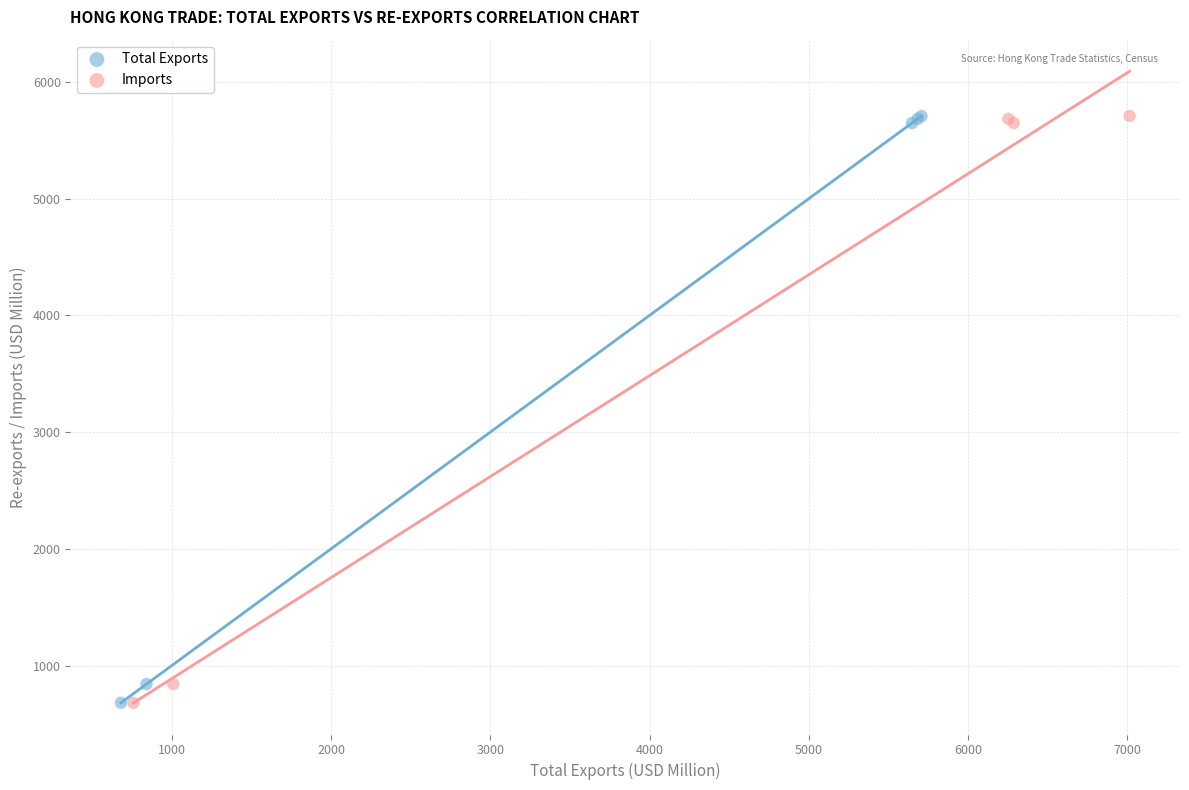

Which series has the widest spread of Y values?

Imports